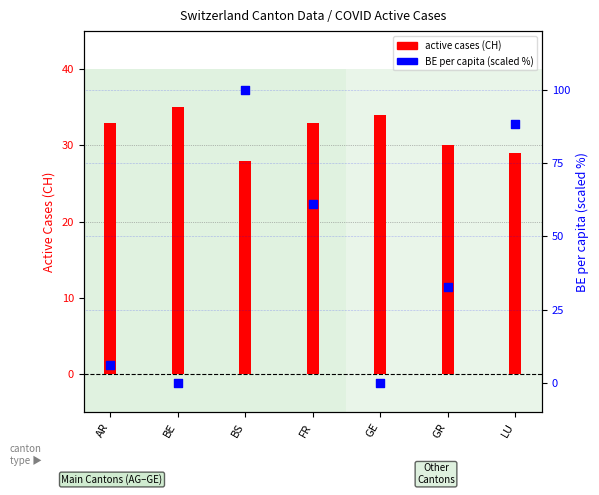

Is the value of active cases (CH) at GR greater than the value of BE per capita (scaled %) at GR?

No